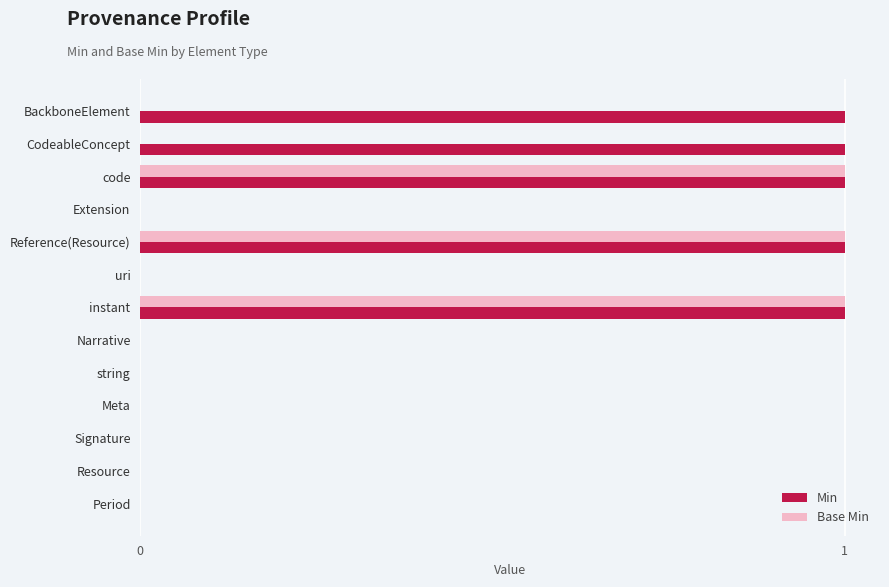

What is the sum of all Min values?

5